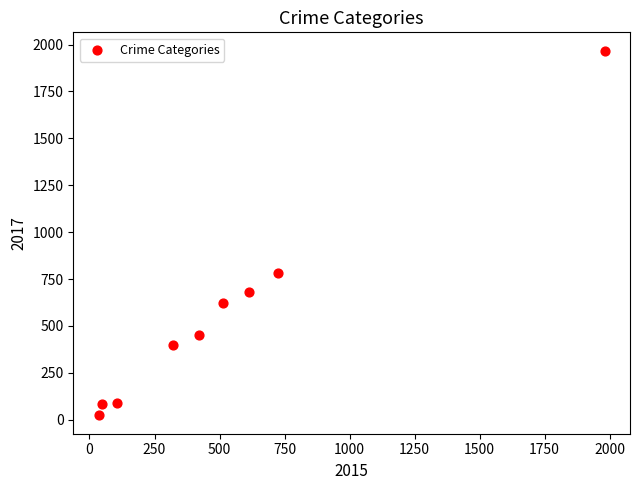

What is the average Y value?

566